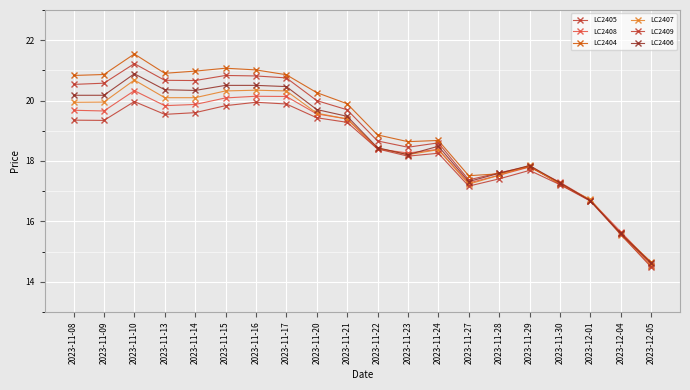

Between 2023-11-28 and 2023-11-30, which series saw the biggest shift?

LC2405